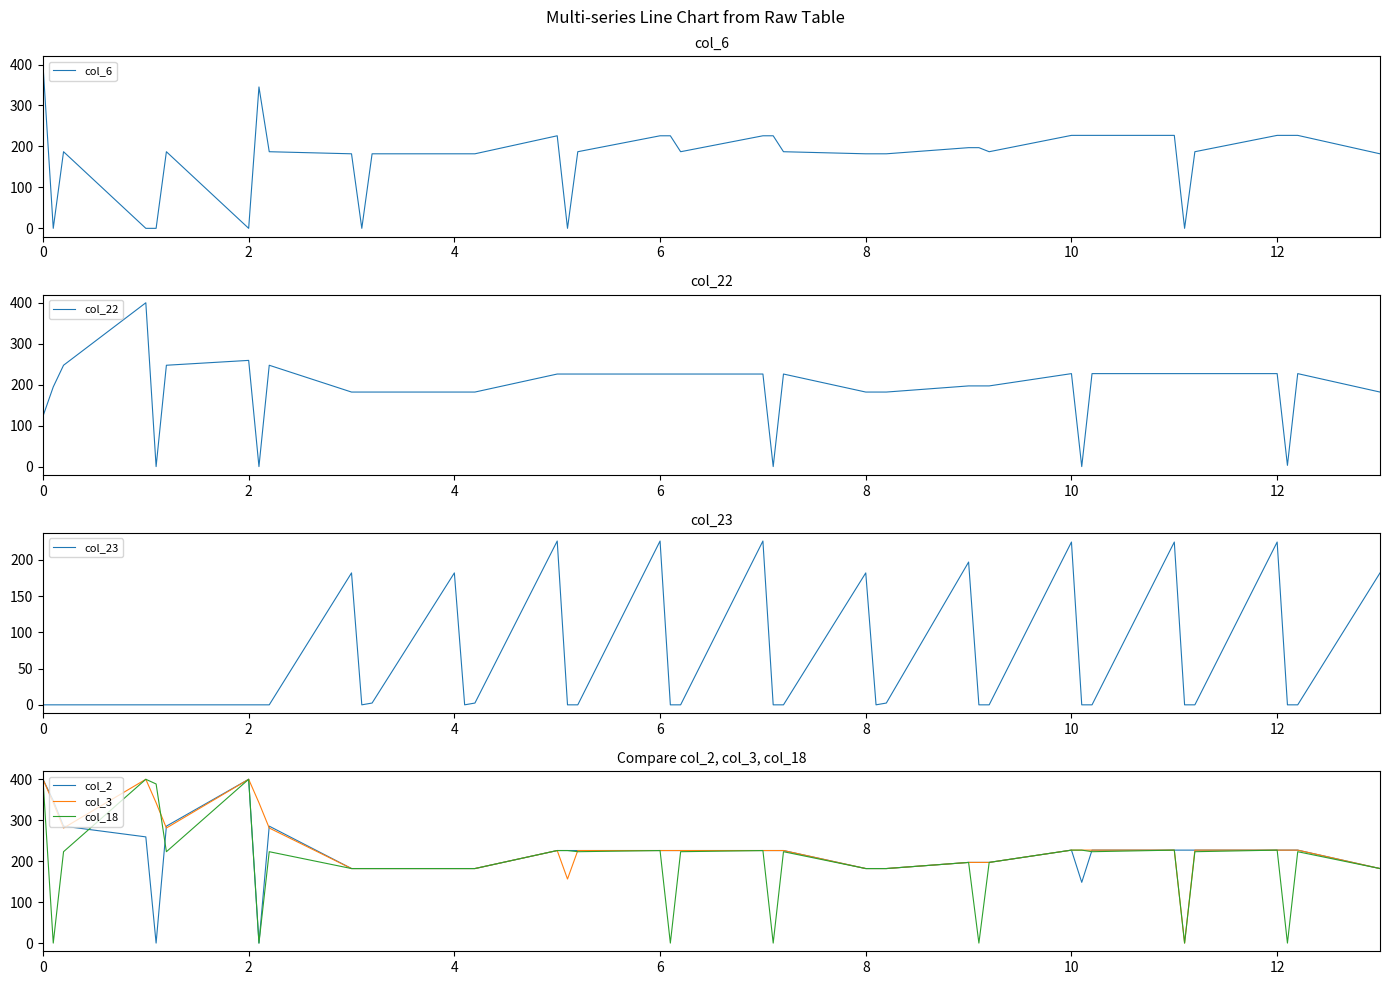

What is the highest value of the col_2 series?

400.0